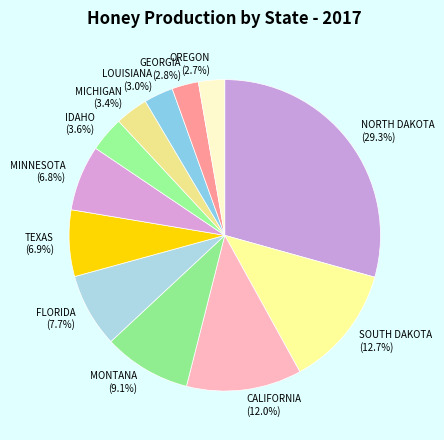

Between MONTANA and TEXAS, which is larger?

MONTANA